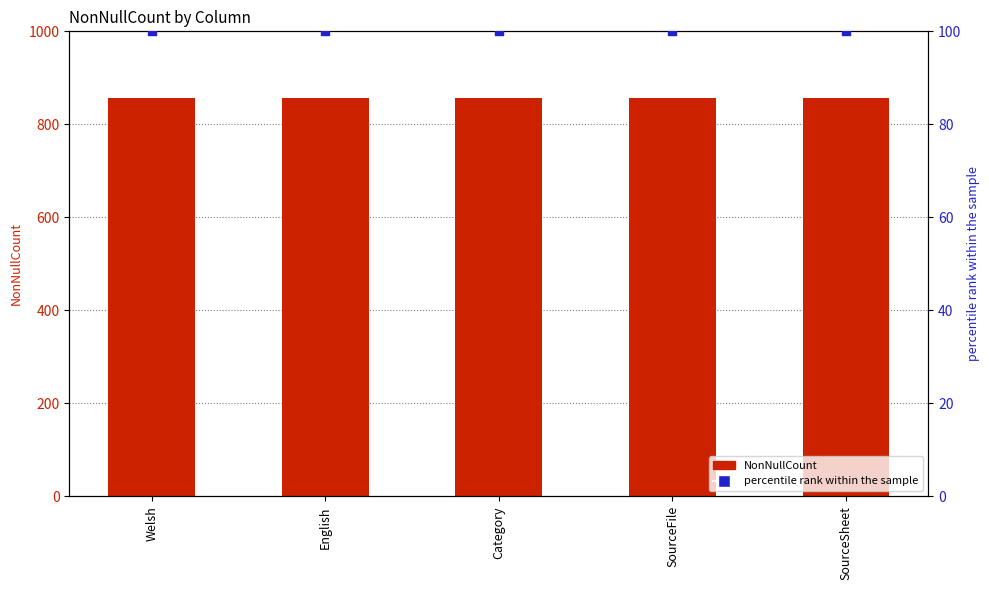

Which series has the largest total across all categories?

NonNullCount